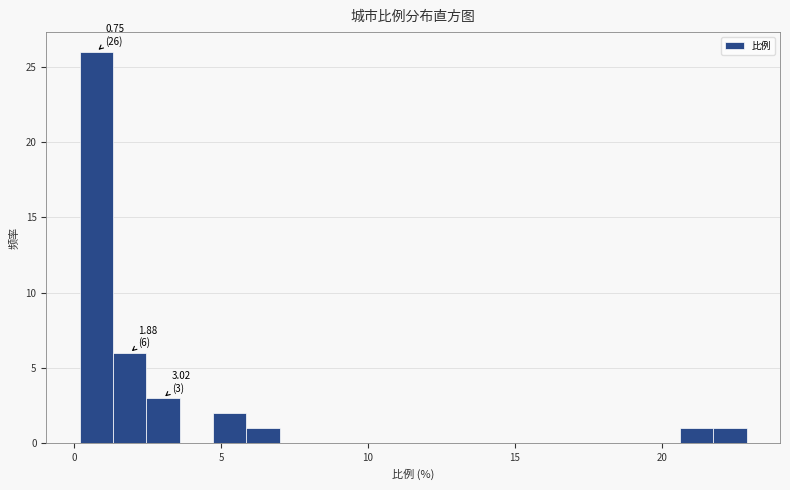

Read against the x-axis, roughly where is the centre of the tallest bar?

0.5